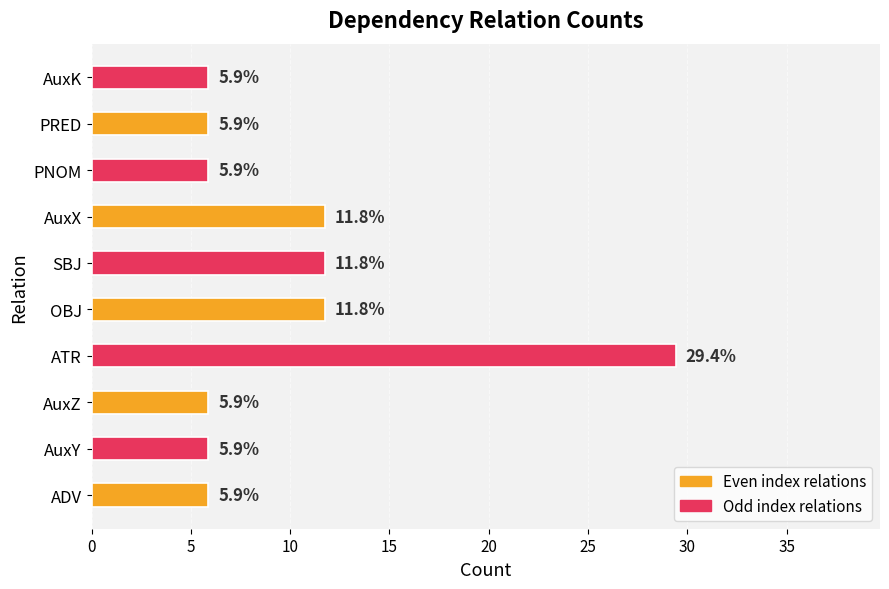

What is the minimum value shown in the chart?

5.9